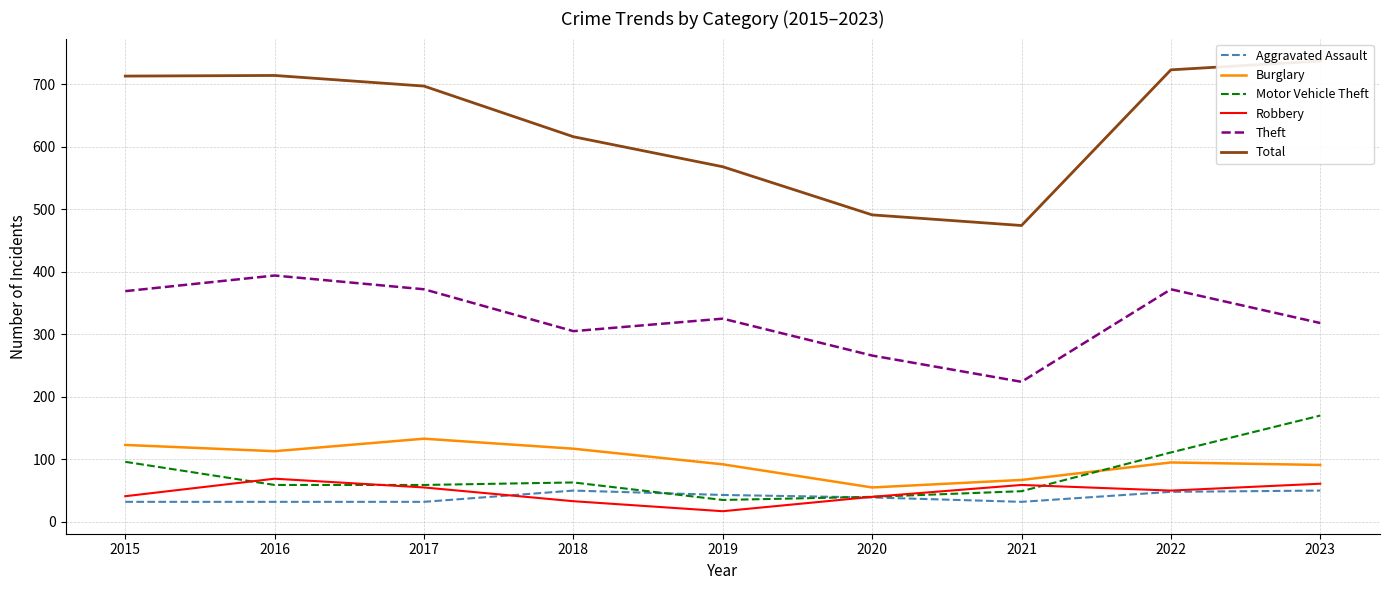

At which label does Theft reach its minimum?

2021